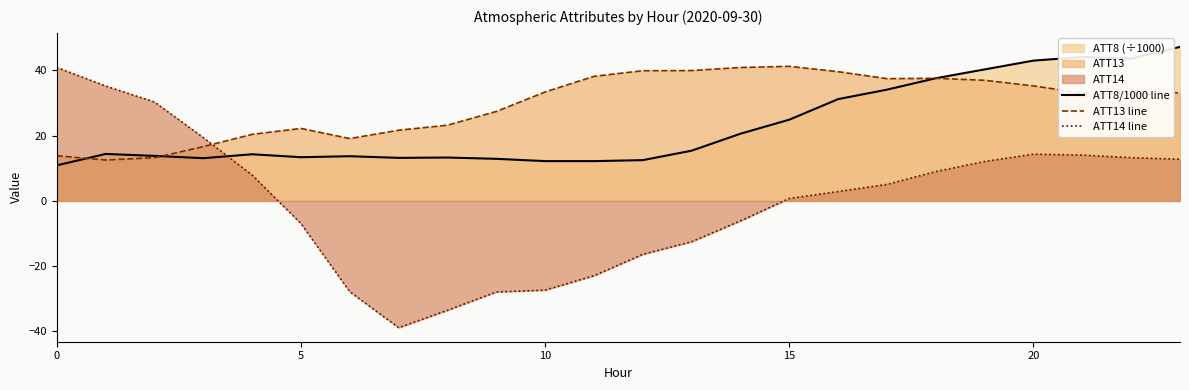

After their last crossing, which series has the higher values: ATT14 line or ATT8/1000 line?

ATT8/1000 line